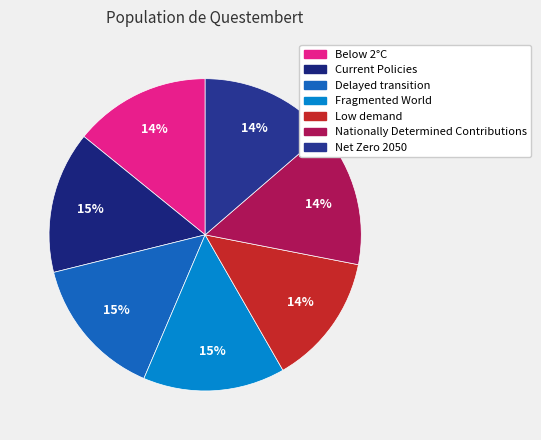

Which slice is the smallest?

Low demand